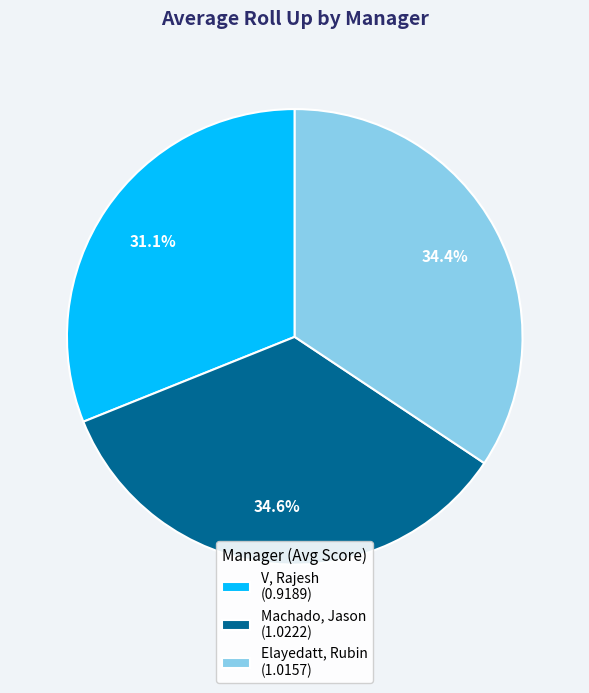

Approximately how many times larger is the value at V, Rajesh (0.9189) compared to Machado, Jason (1.0222)?

0.9